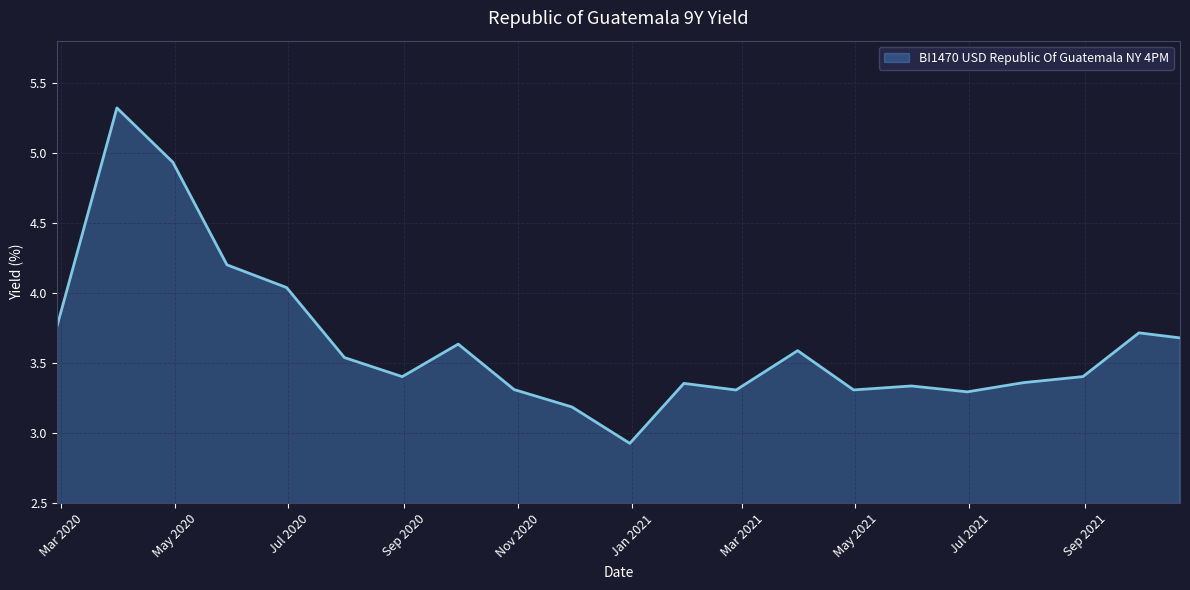

What is the greatest value displayed?

5.3